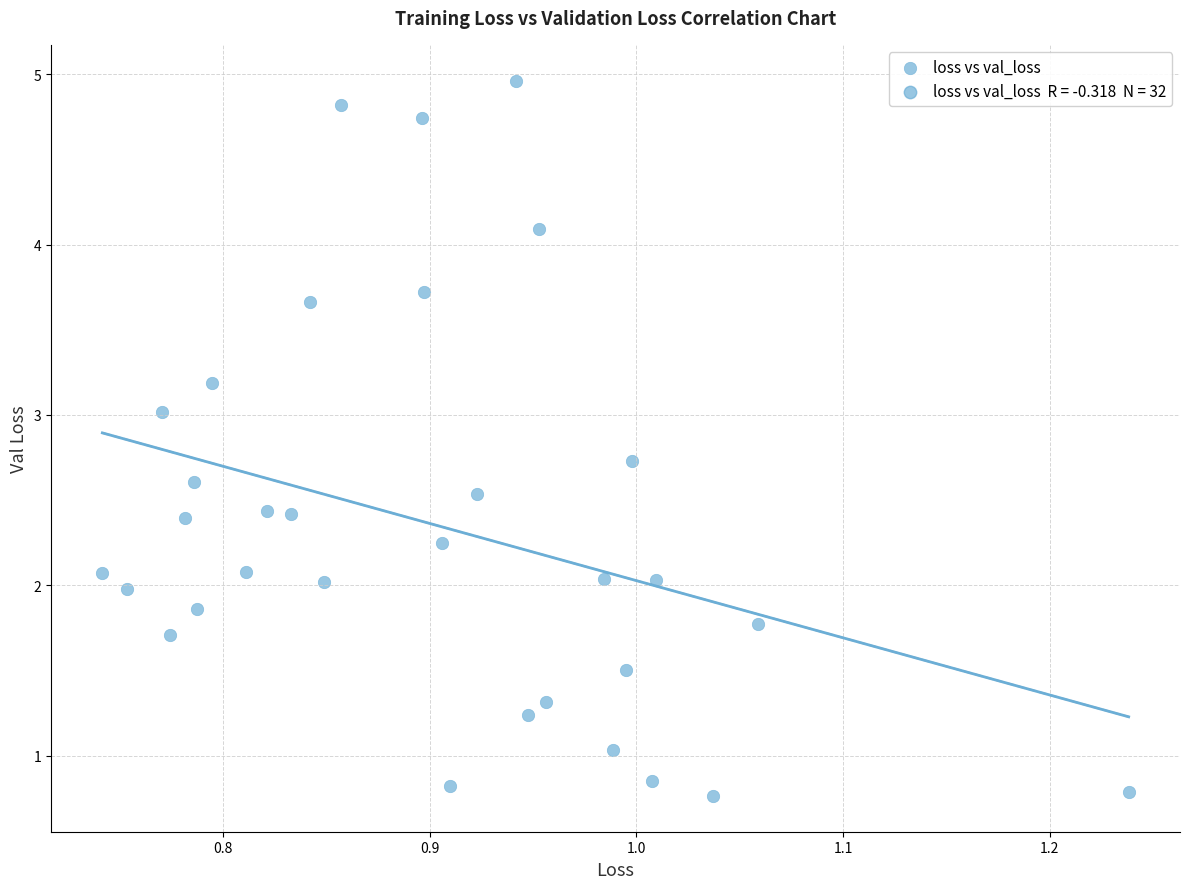

What is the range of X values (max minus min)?

0.5